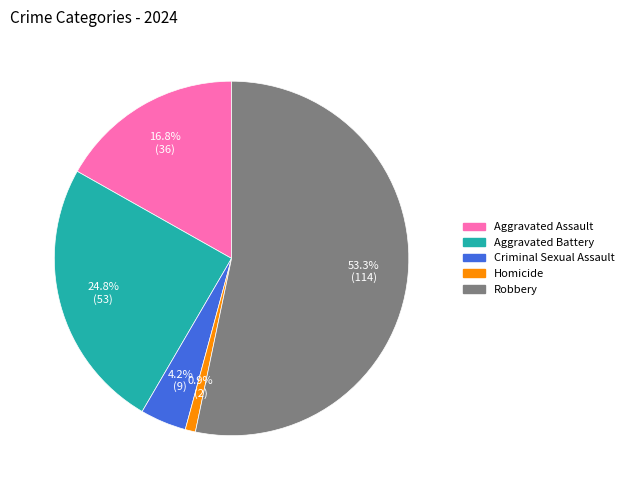

Which category has the smallest portion of the pie?

Homicide